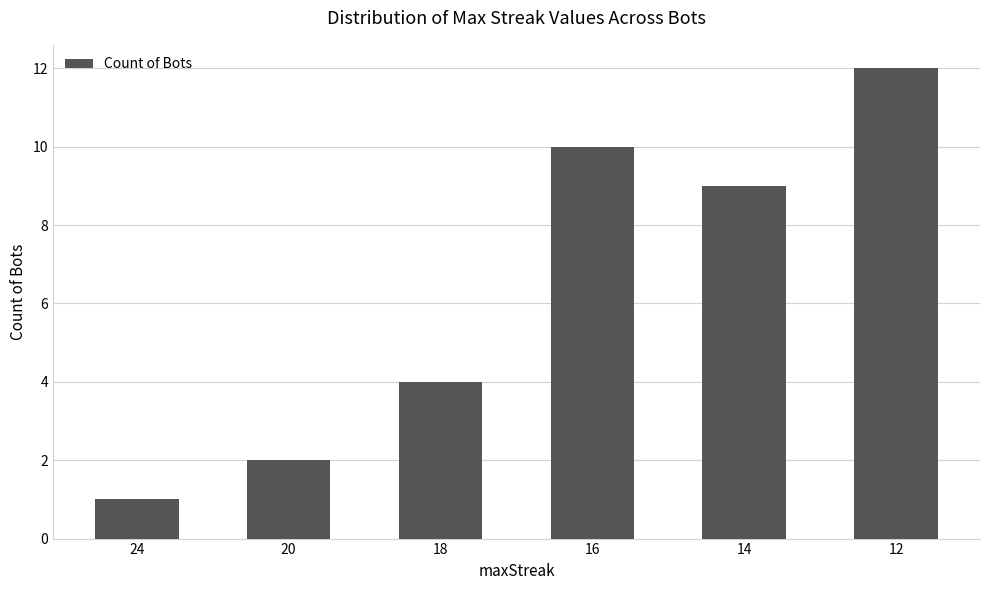

Where is the data nearest to the value 6?

18